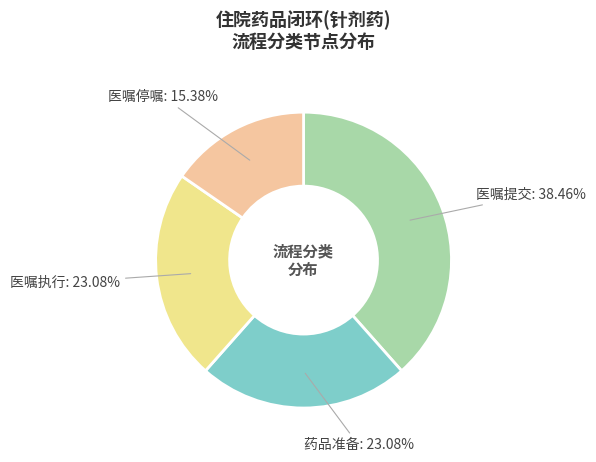

What is the smallest slice in the pie chart?

医嘱停嘱